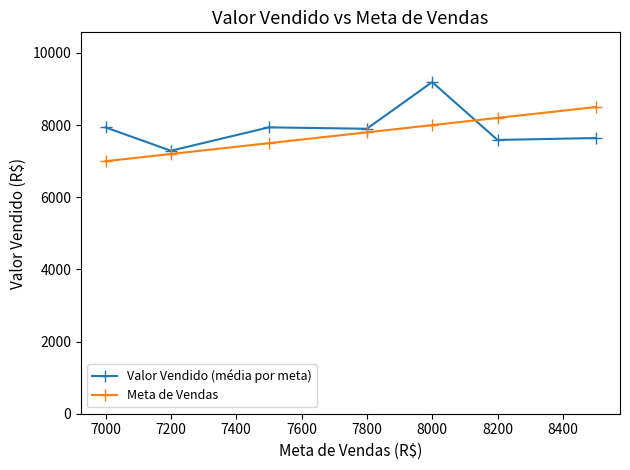

What is the value of the Meta de Vendas point at the 3rd from the left?

7500.0